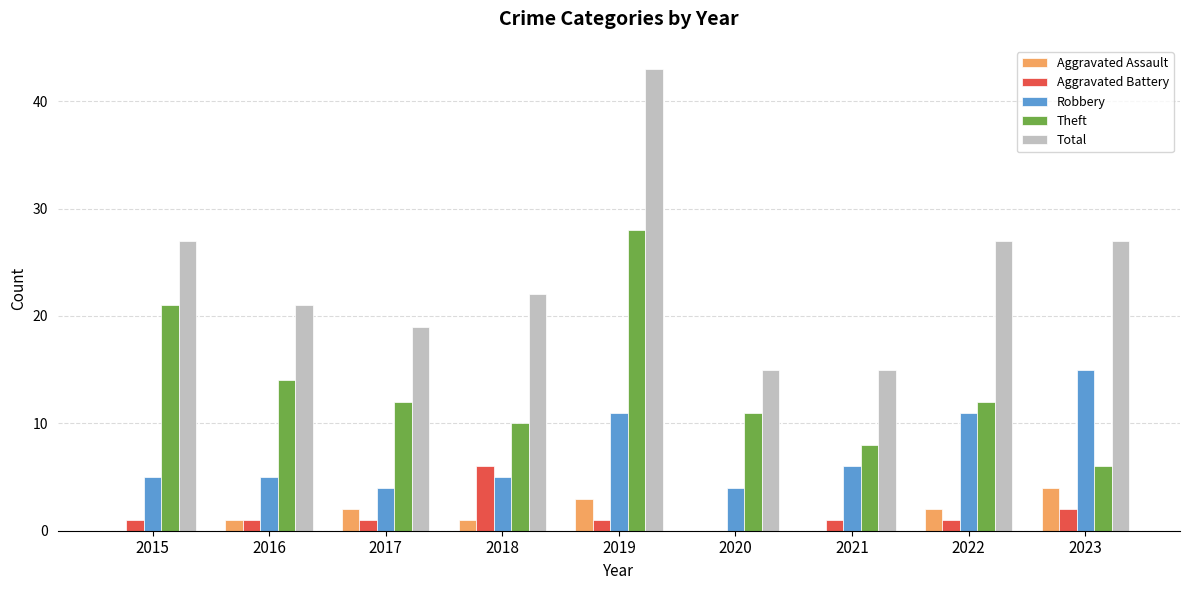

True or false: Aggravated Battery has a value of 0 at 2020.

True